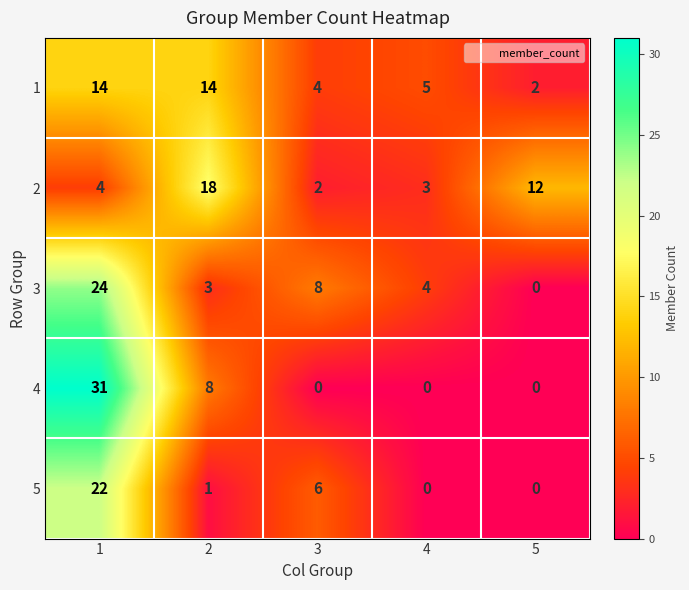

Which series changed the most between 1 and 4?

4